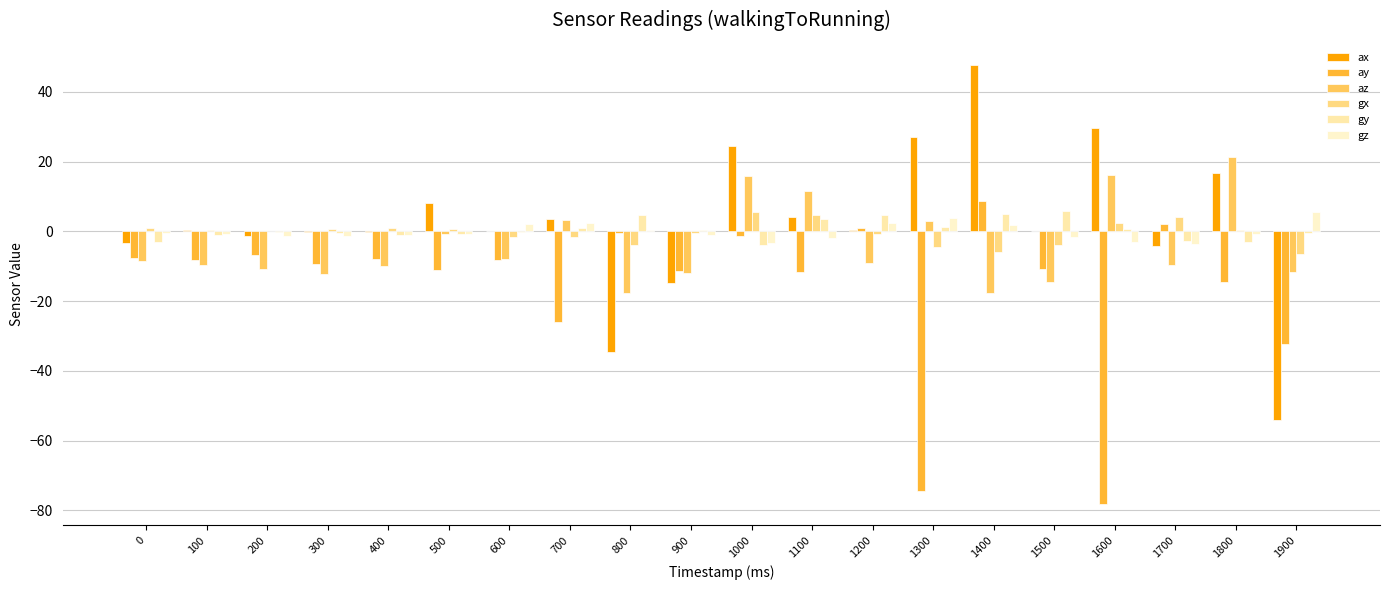

Between 700 and 1500, which is larger?

700